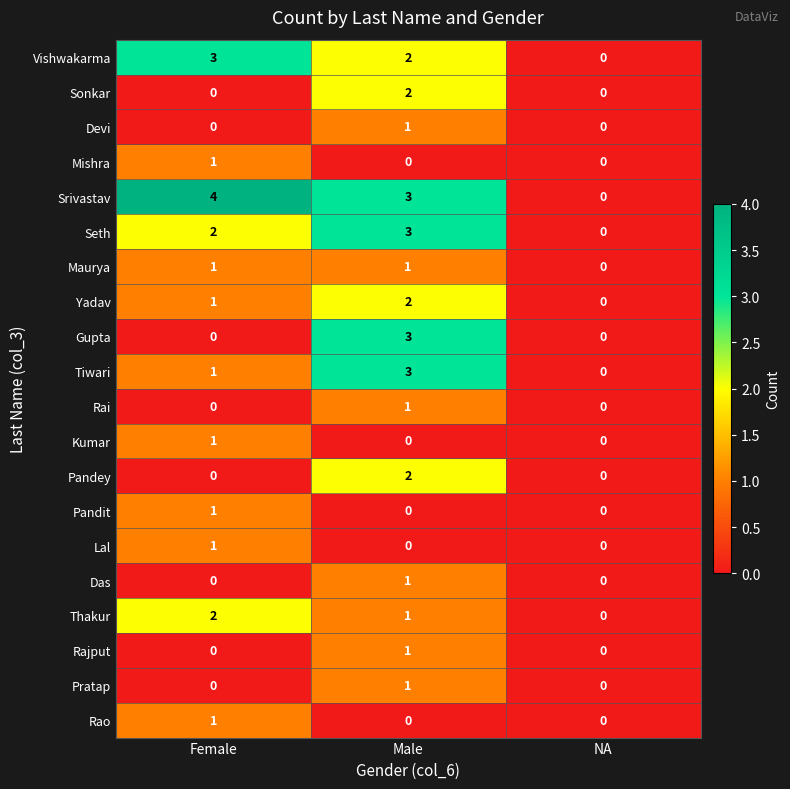

Where is Thakur nearest to the value 1?

Male